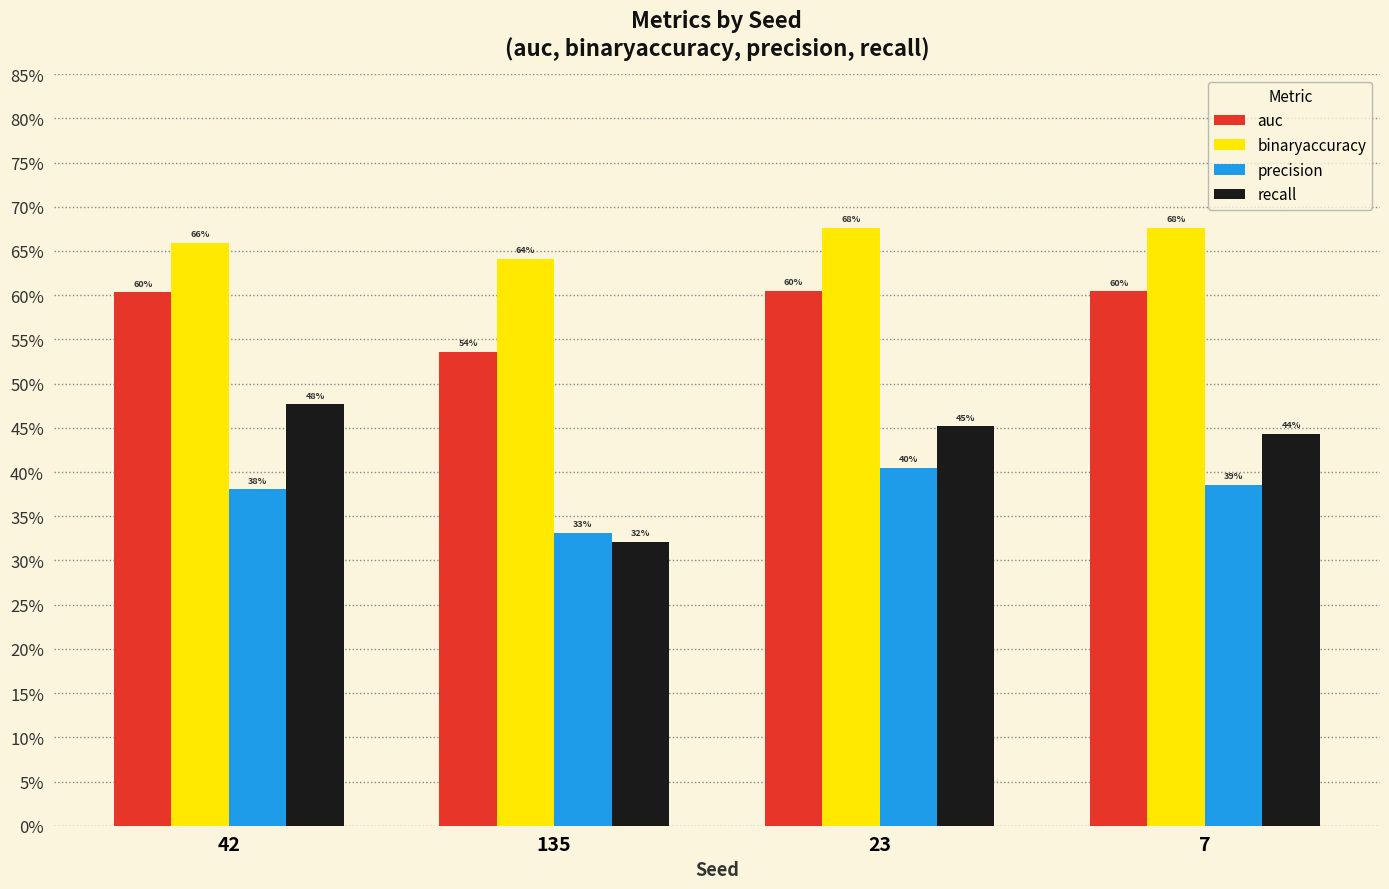

Rank the series by their maximum value, from highest to lowest.

binaryaccuracy, auc, recall, precision